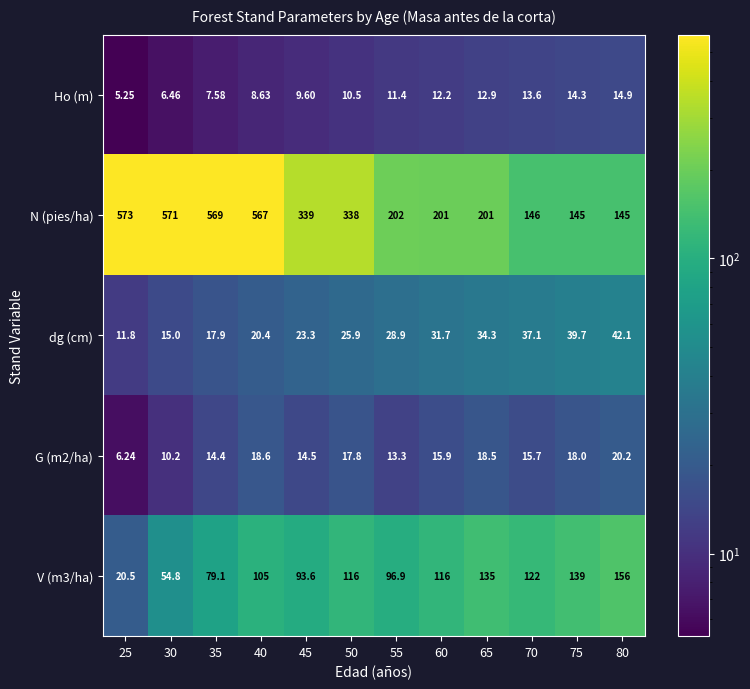

Which series has the largest total across all categories?

N (pies/ha)